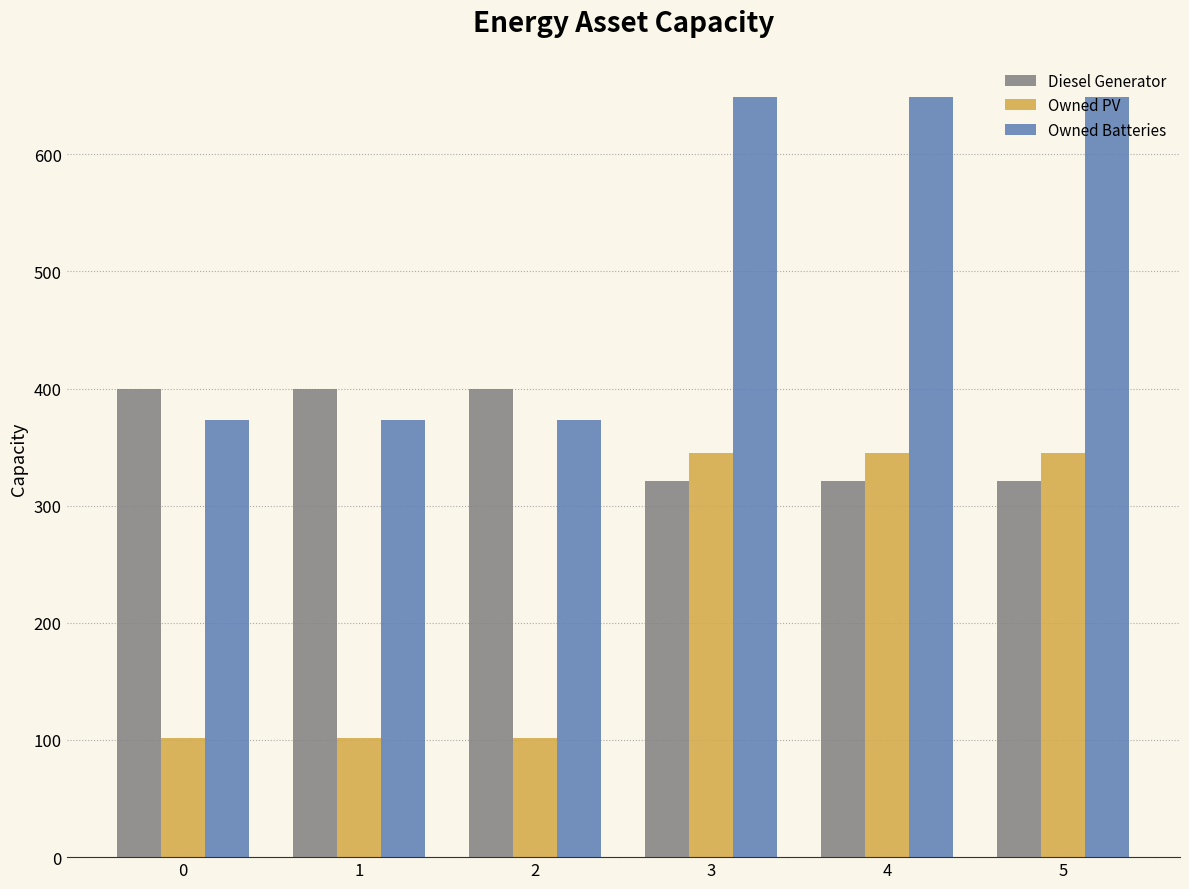

What is the sum of the Owned Batteries values at 2 and 1?

746